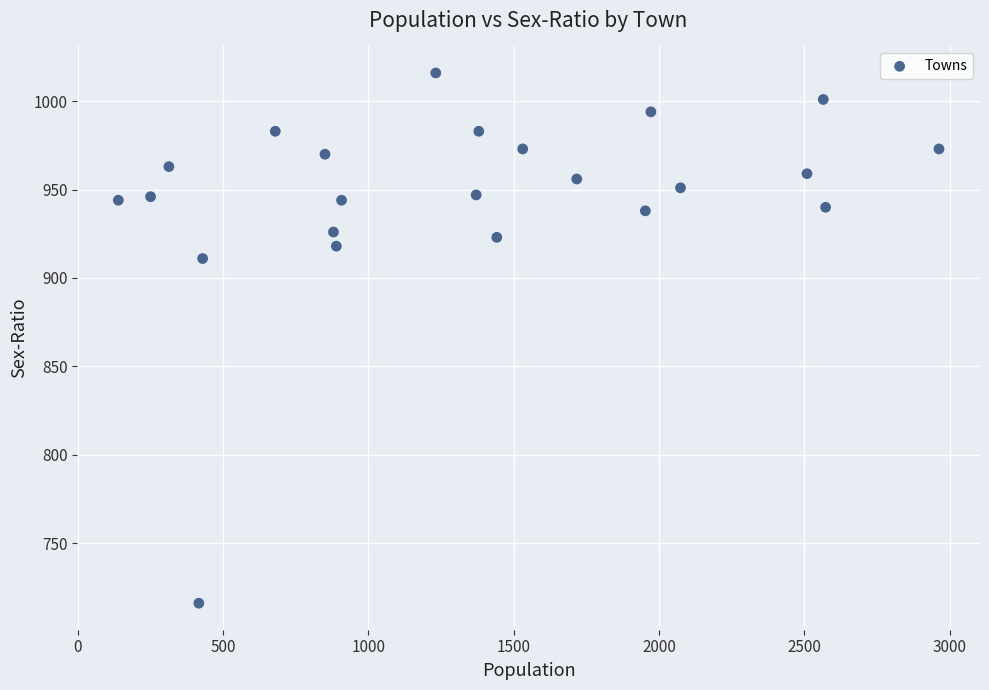

What is the range of Y values (max minus min)?

300